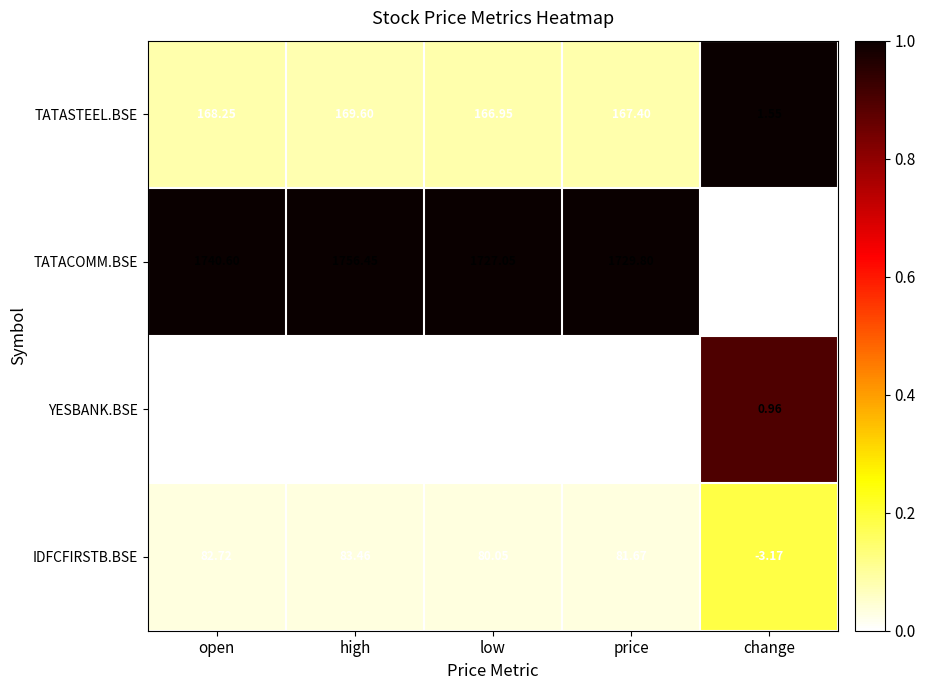

How many values in the TATACOMM.BSE series exceed 1729?

3